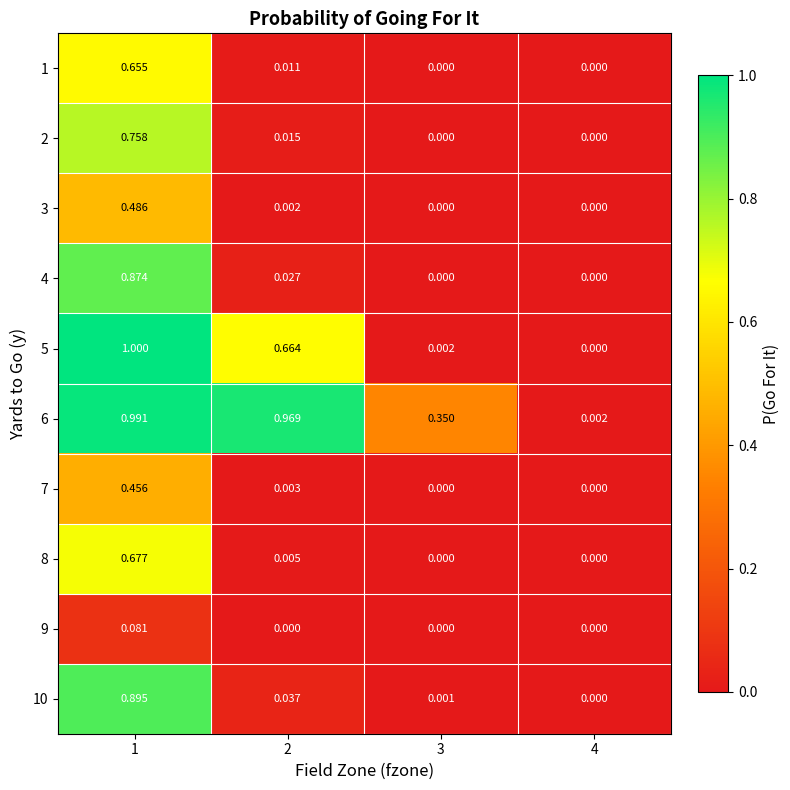

Between 1 and 4, which series saw the biggest shift?

5